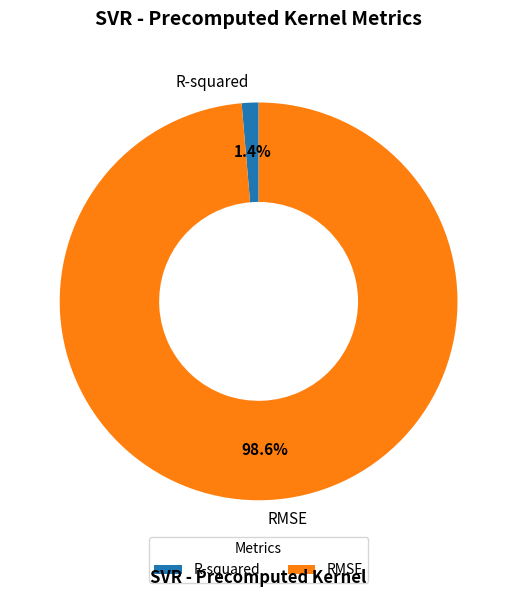

Does any single category account for the majority?

Yes